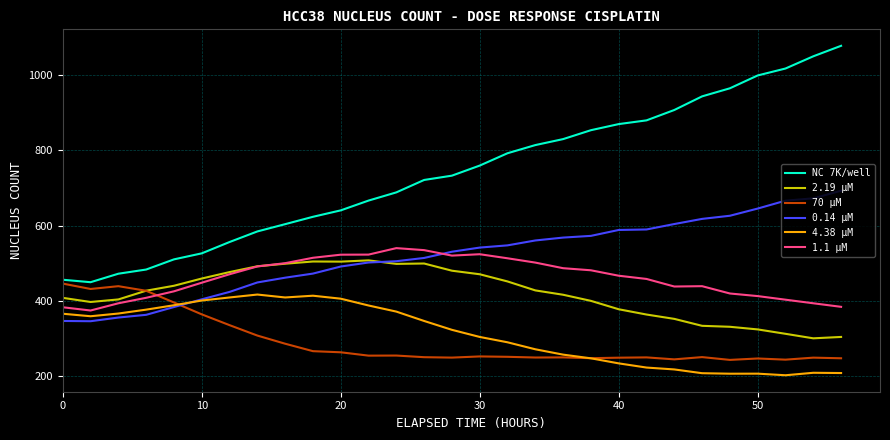

True or false: 2.19 µM and 4.38 µM intersect in this chart.

False